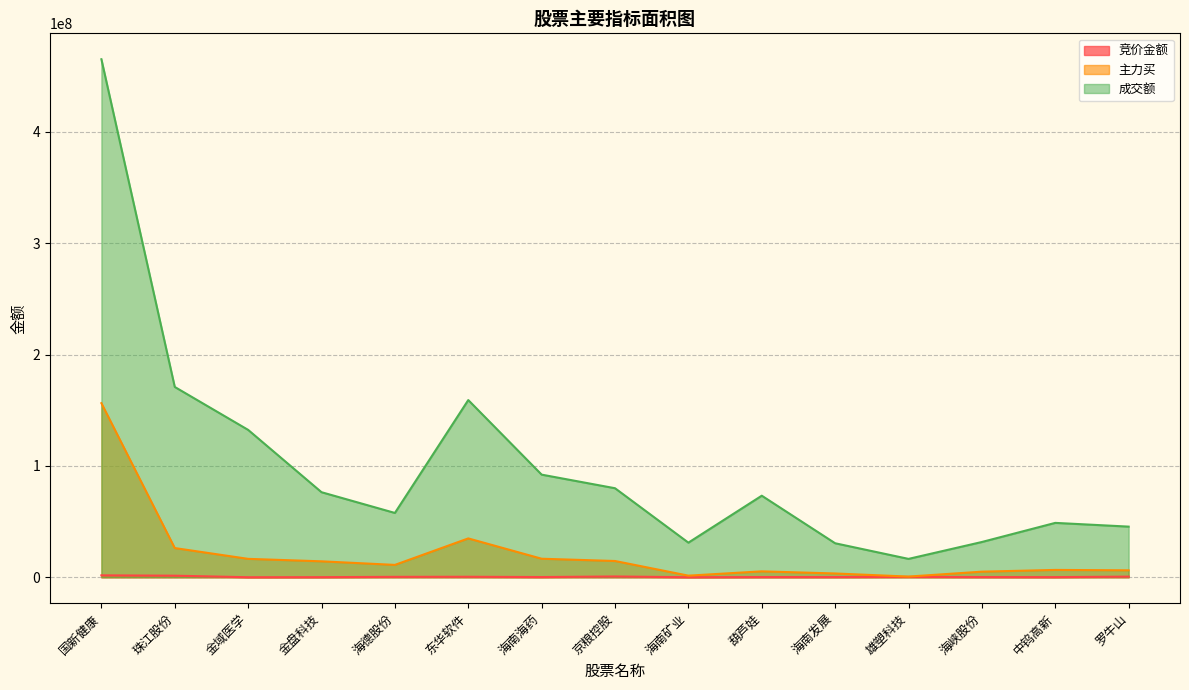

How many data points in 成交额 are above 73258835?

7